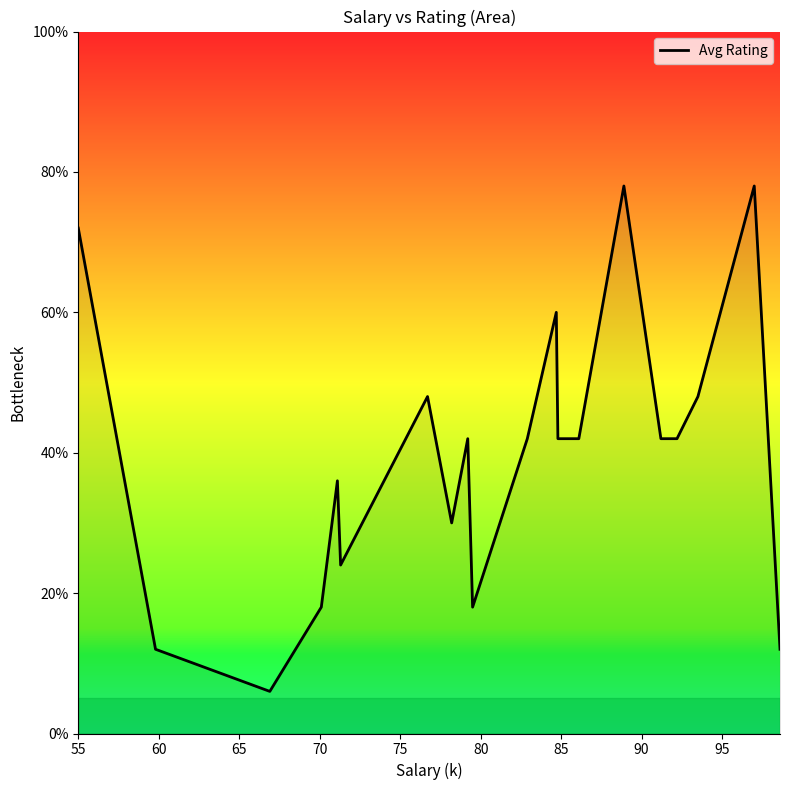

What is the minimum value shown in the chart?

6.0